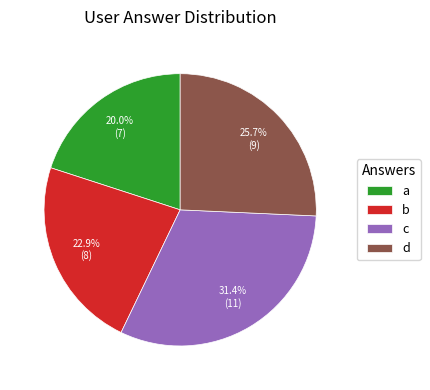

Which category has the biggest portion of the pie?

c